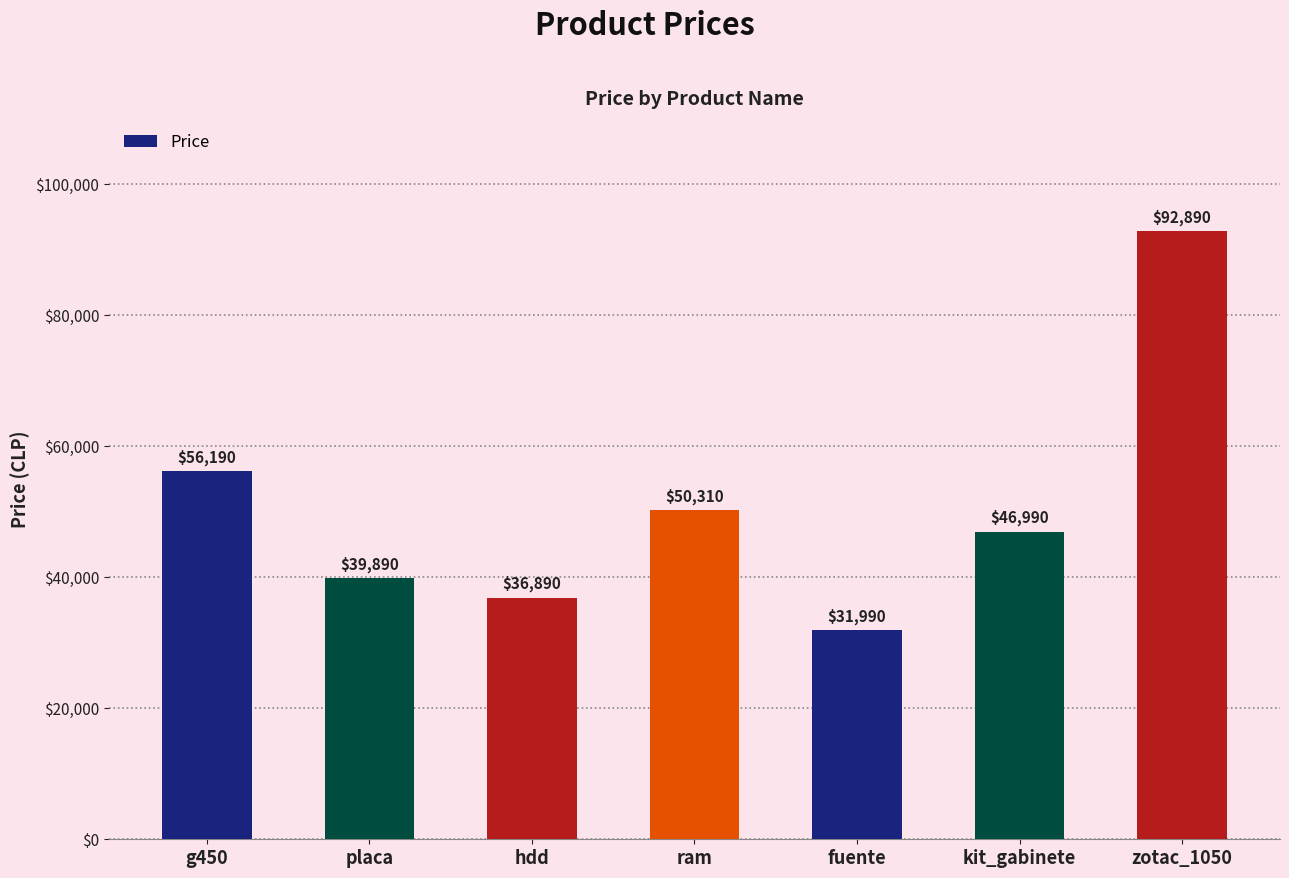

How many data points are less than 46990?

3